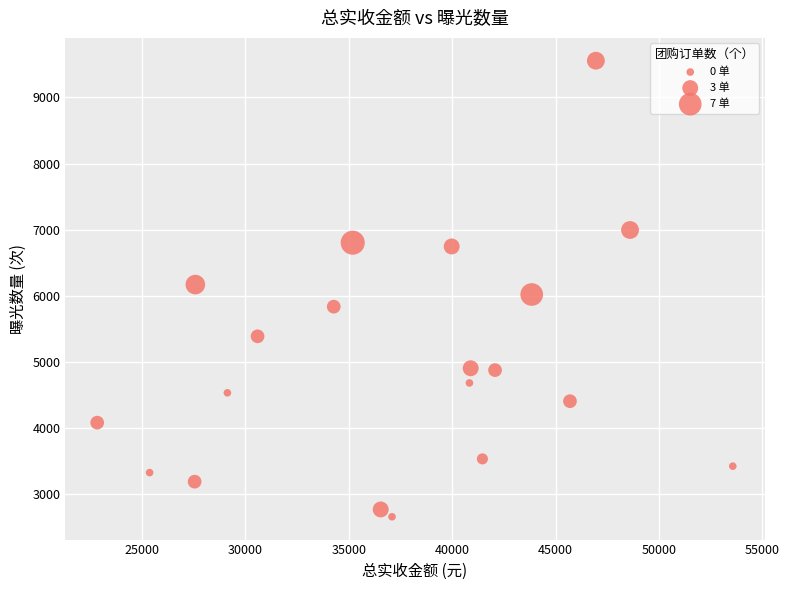

What is the range of Y values (max minus min)?

6894